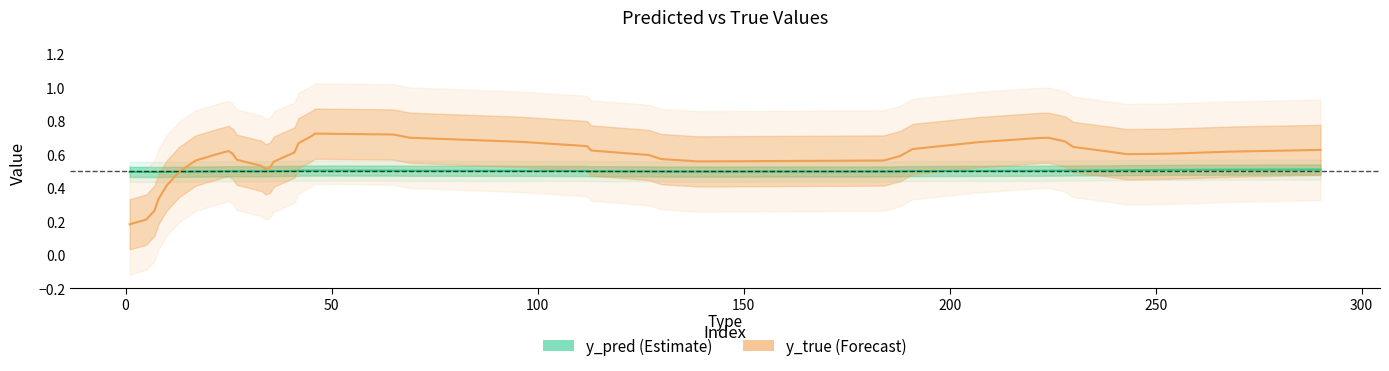

True or false: y_true (Forecast) has a value of 0.1 at −50.

False